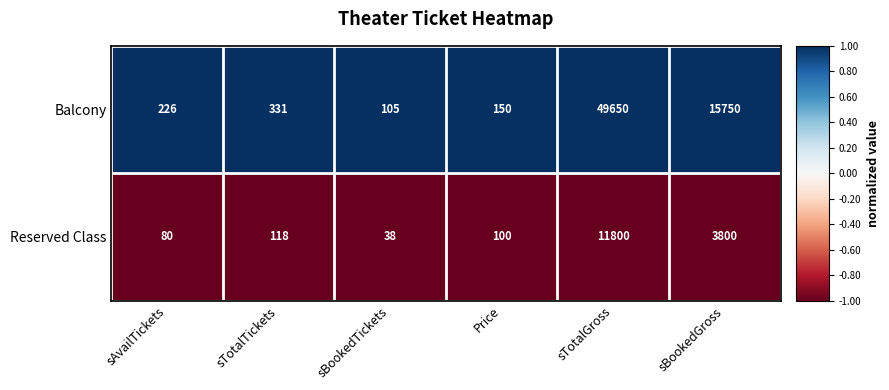

True or false: Balcony has a value of 105 at sBookedTickets.

True